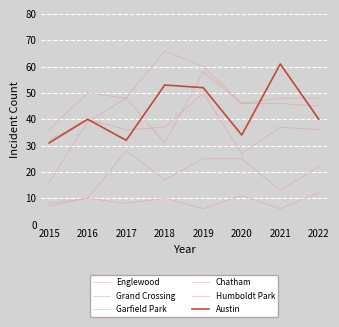

The value of Englewood at 2022 is 45. True or false?

True